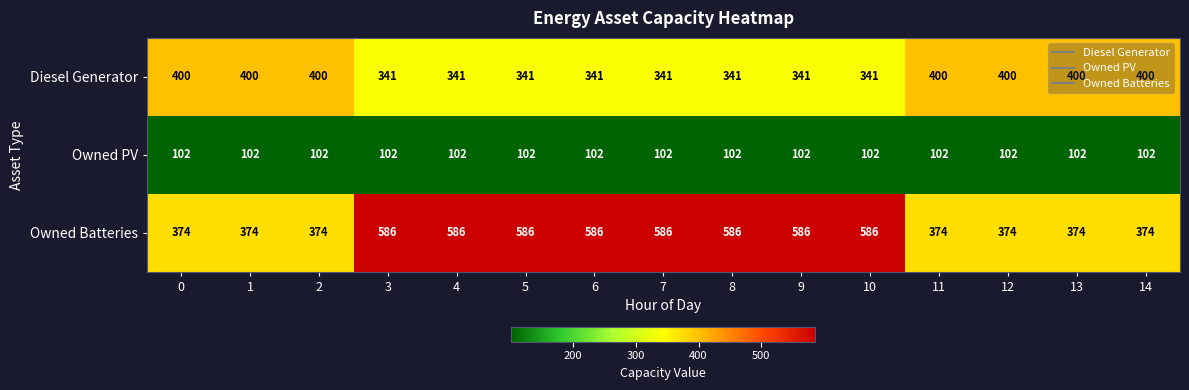

What is the sum of the Owned Batteries values at 1 and 8?

960